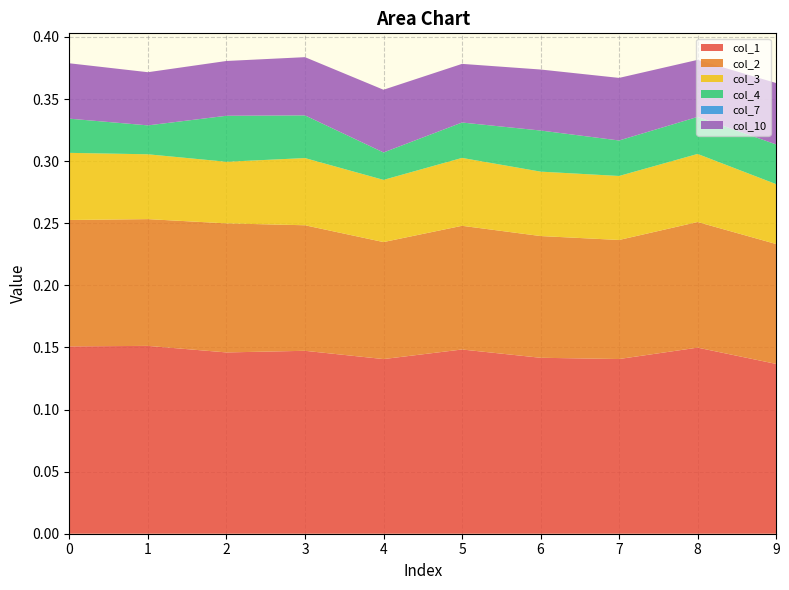

Reading left to right, transcribe all the data shown in this chart.

col_1: 0=0.2	1=0.2	2=0.1	3=0.1	4=0.1	5=0.1	6=0.1	7=0.1	8=0.1	9=0.1
col_2: 0=0.1	1=0.1	2=0.1	3=0.1	4=0.1	5=0.1	6=0.1	7=0.1	8=0.1	9=0.1
col_3: 0=0.1	1=0.1	2=0.0	3=0.1	4=0.1	5=0.1	6=0.1	7=0.1	8=0.1	9=0.0
col_4: 0=0.0	1=0.0	2=0.0	3=0.0	4=0.0	5=0.0	6=0.0	7=0.0	8=0.0	9=0.0
col_7: 0=0.0	1=0.0	2=0.0	3=0.0	4=0.0	5=0.0	6=0.0	7=0.0	8=0.0	9=0.0
col_10: 0=0.0	1=0.0	2=0.0	3=0.0	4=0.1	5=0.0	6=0.0	7=0.1	8=0.0	9=0.0